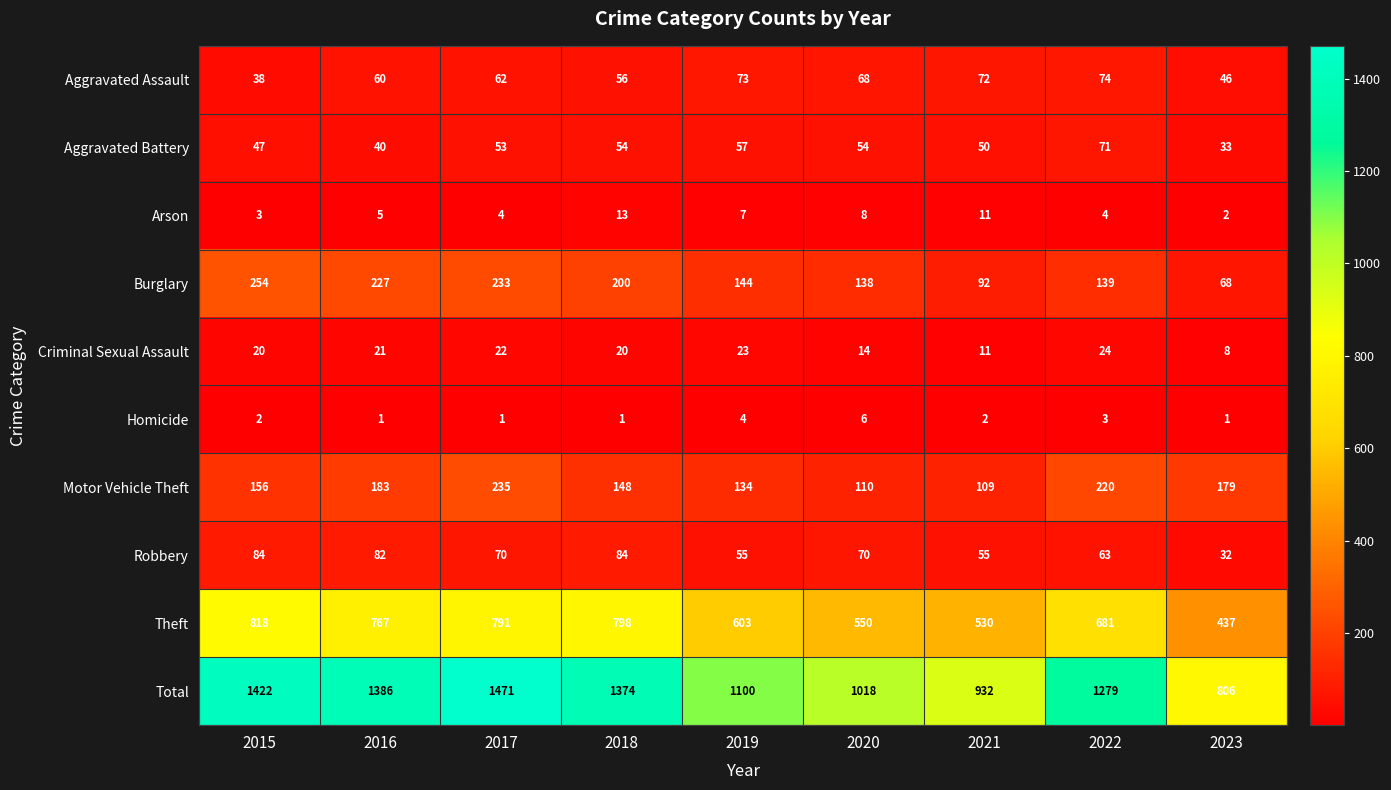

What is the lowest value of the Criminal Sexual Assault series?

8